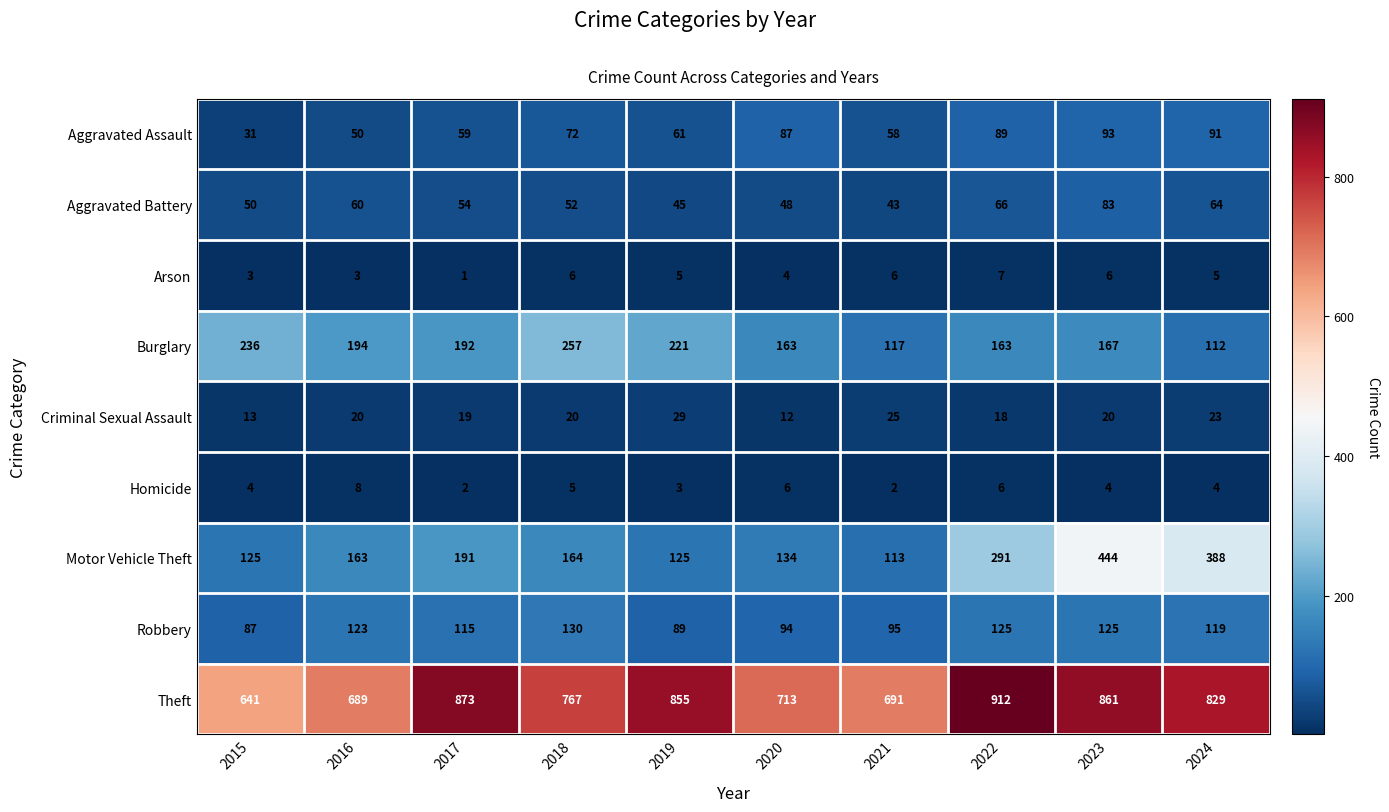

Rank the series at 2022 from highest to lowest value.

Theft, Motor Vehicle Theft, Burglary, Robbery, Aggravated Assault, Aggravated Battery, Criminal Sexual Assault, Arson, Homicide